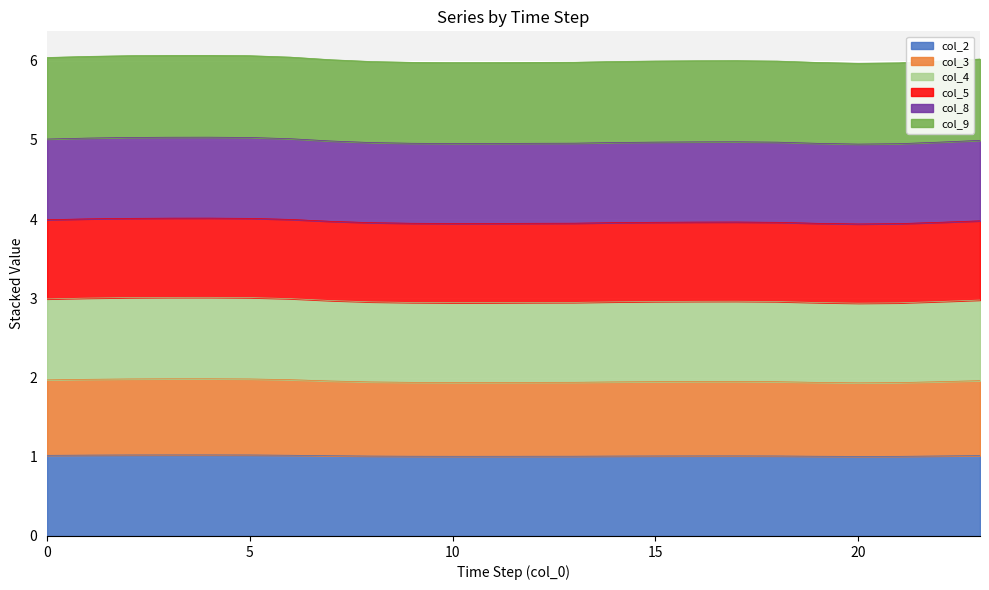

In col_9, how many points are lower than both neighbors (excluding endpoints)?

2